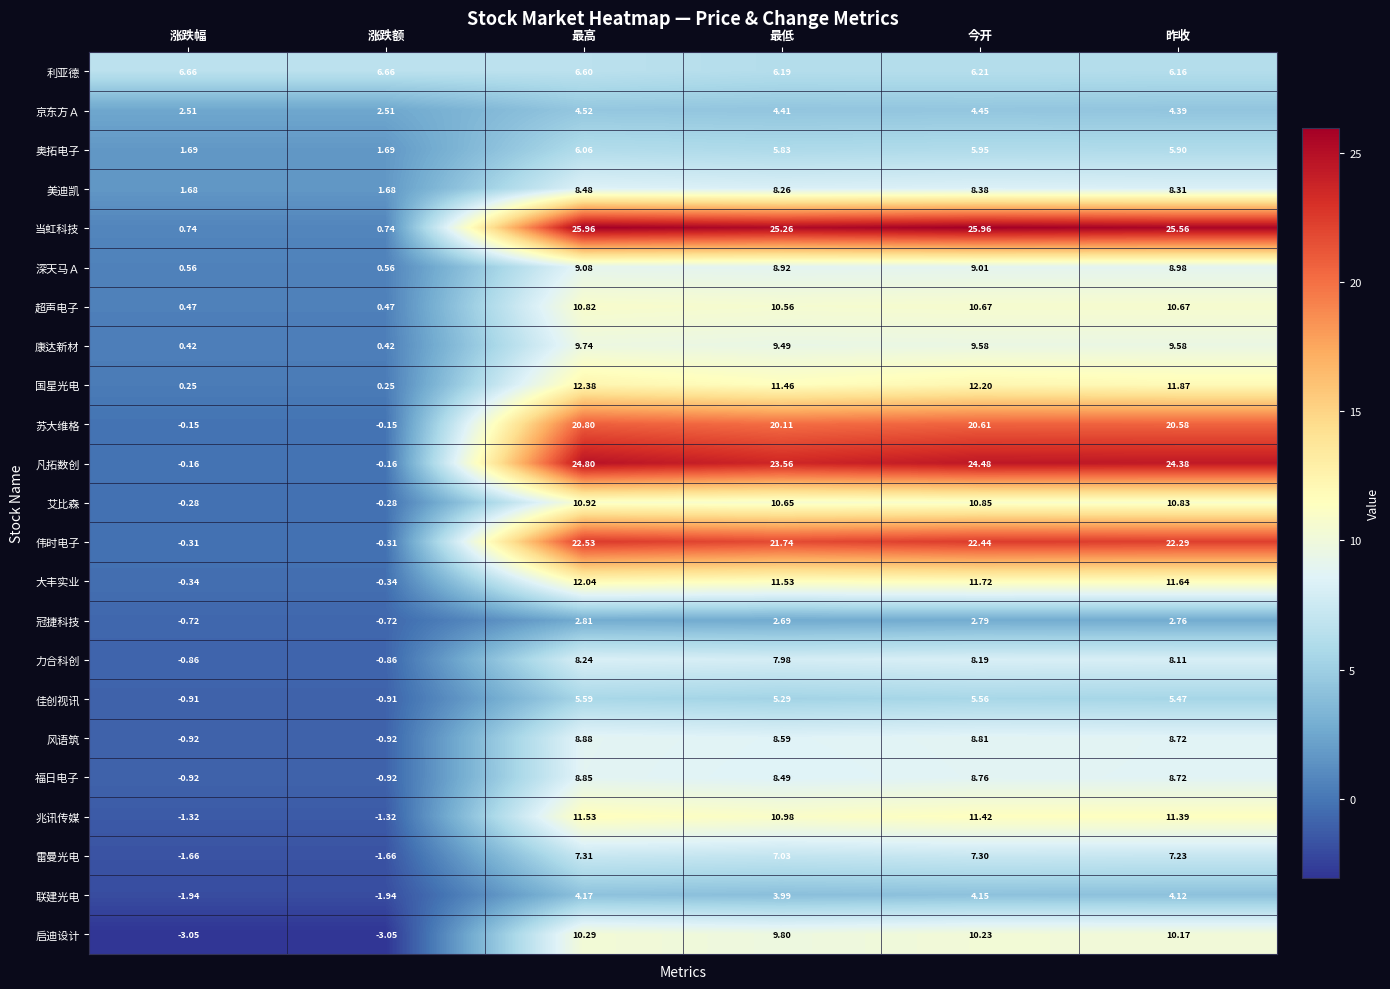

How many data points does each series have?

6